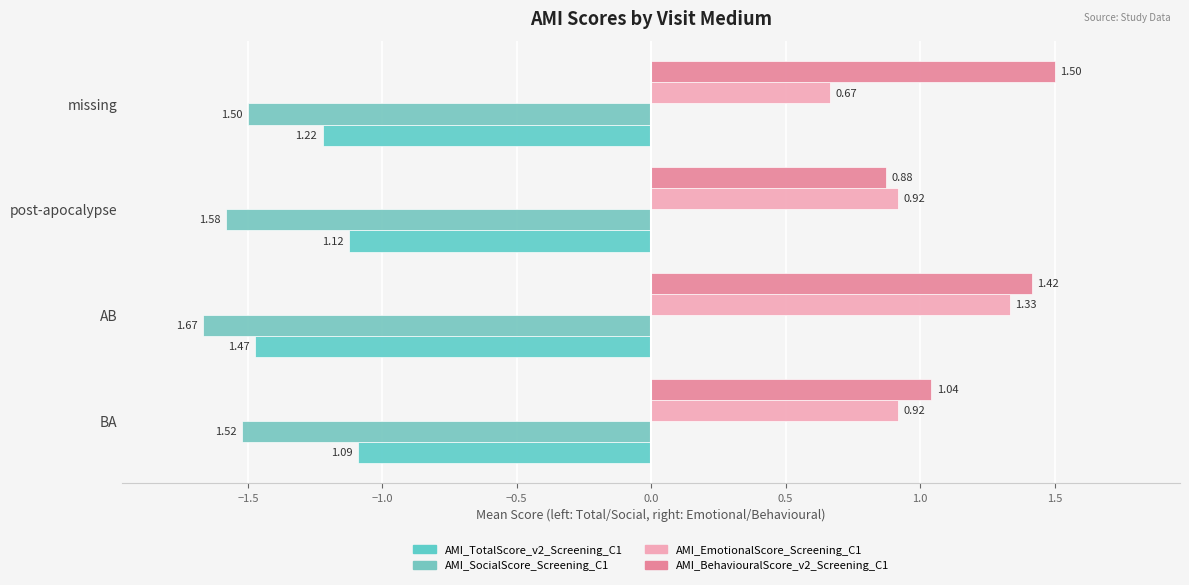

Rank the series by their maximum value, from highest to lowest.

AMI_BehaviouralScore_v2_Screening_C1, AMI_EmotionalScore_Screening_C1, AMI_TotalScore_v2_Screening_C1, AMI_SocialScore_Screening_C1